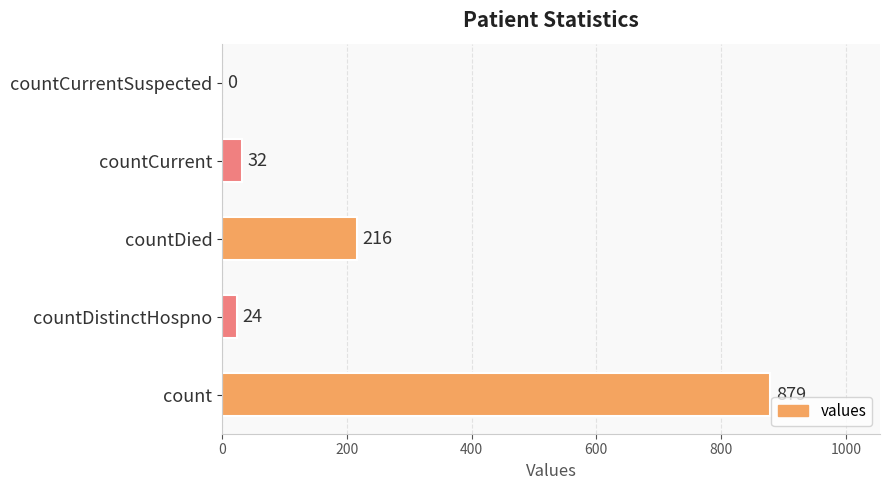

What is the sum of the values at countCurrent and countDied?

248